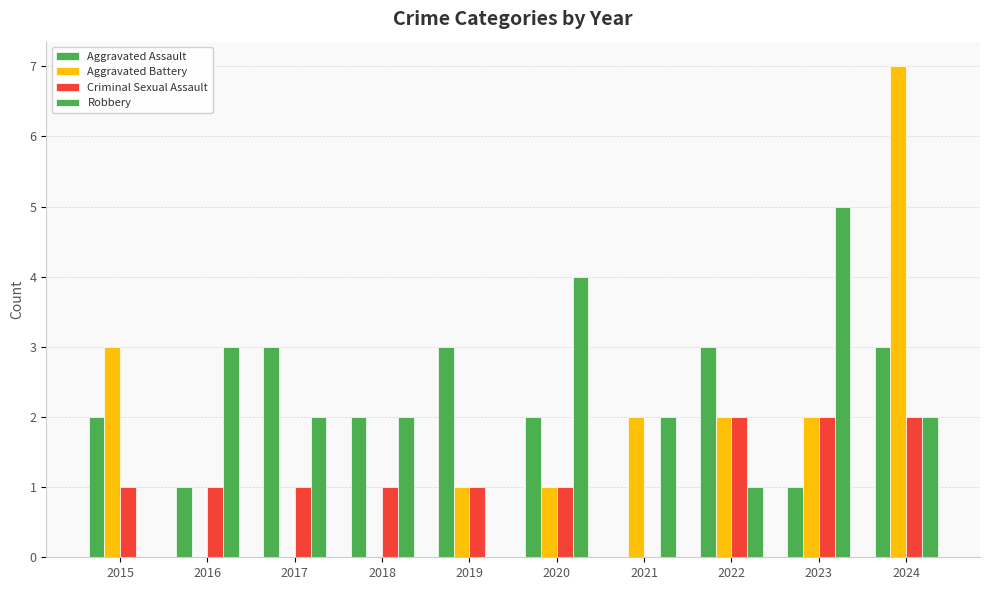

Rank the categories by Aggravated Assault value from lowest to highest.

2021, 2016, 2023, 2015, 2018, 2020, 2017, 2019, 2022, 2024